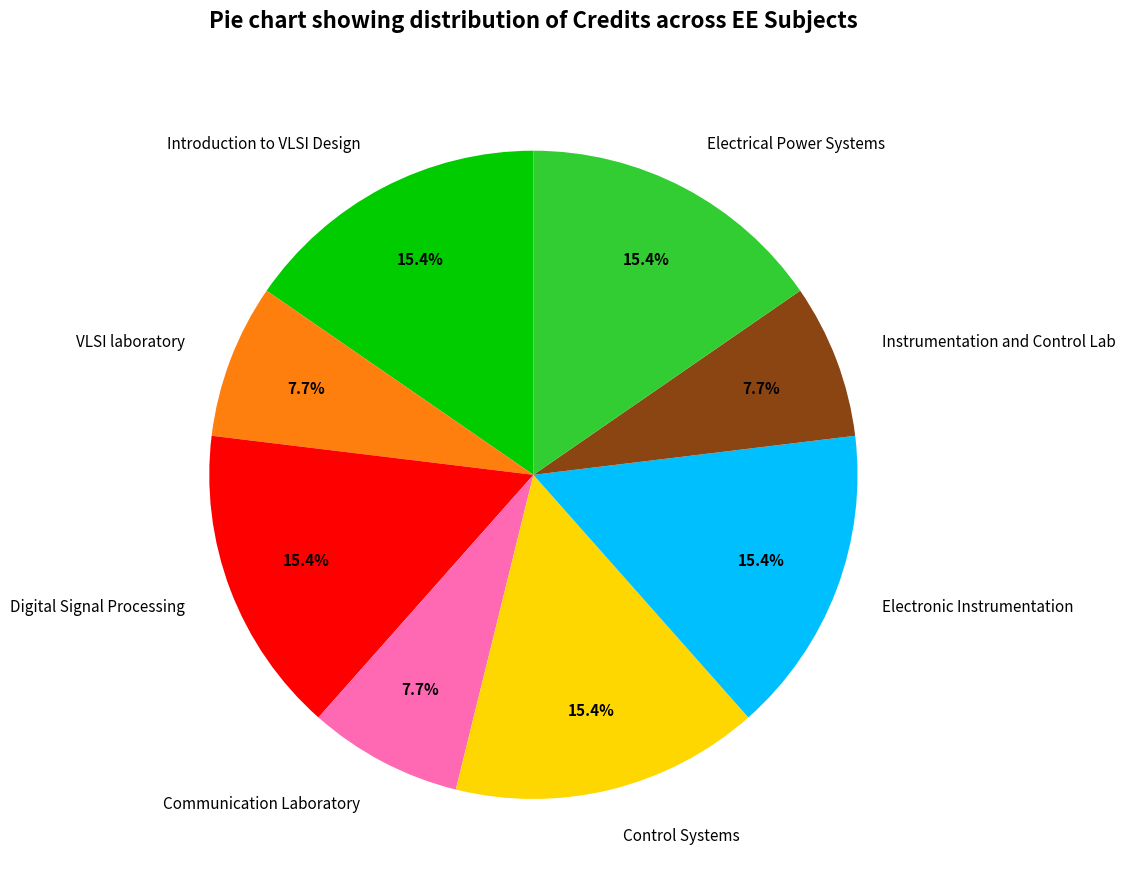

The Electronic Instrumentation slice represents 10% of the pie. True or false?

False